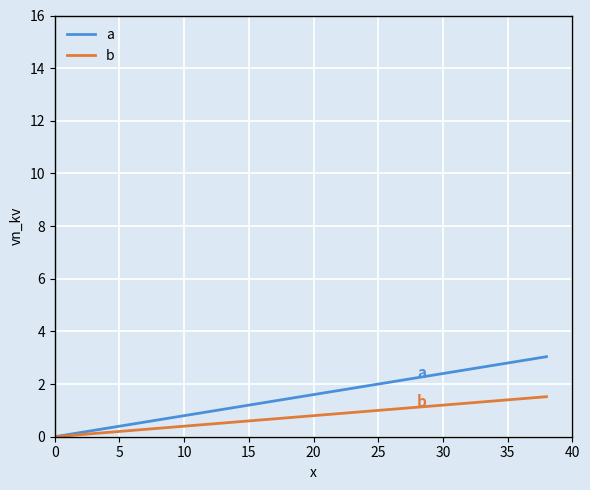

Rank the series by their average value, from lowest to highest.

b, a